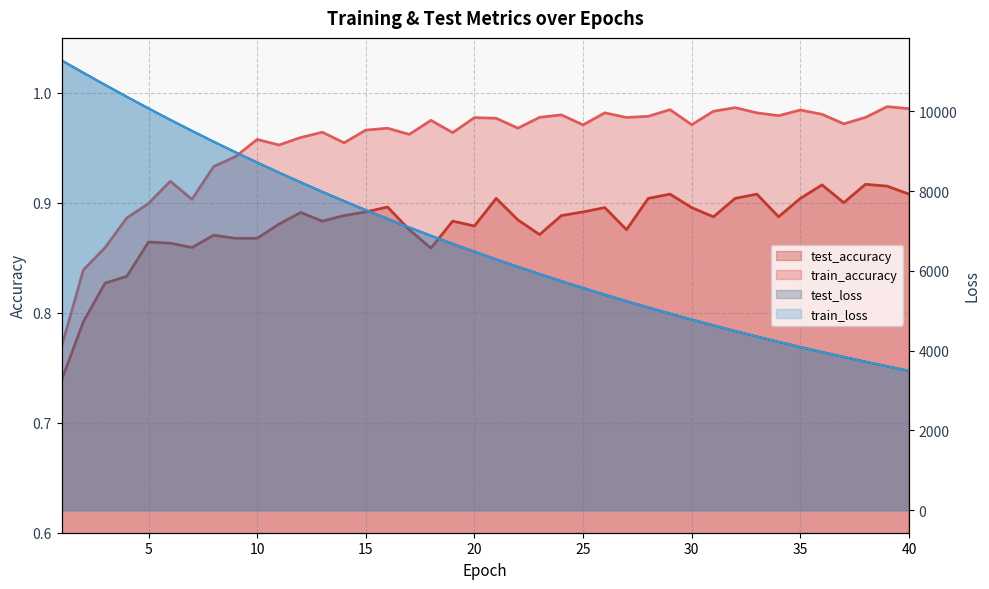

Which series has the largest range (max minus min)?

test_loss